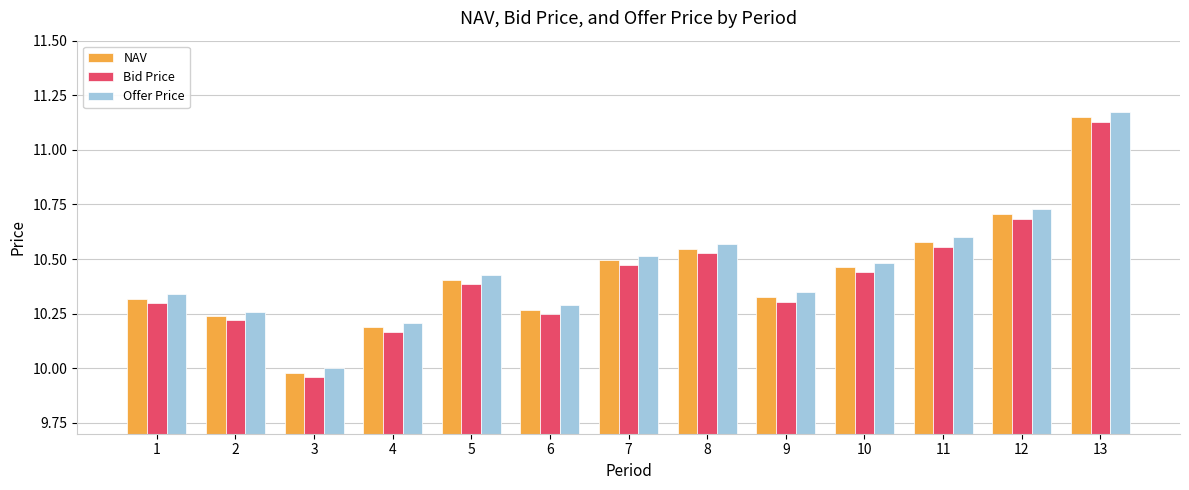

Between 2 and 9, which series saw the biggest shift?

Offer Price